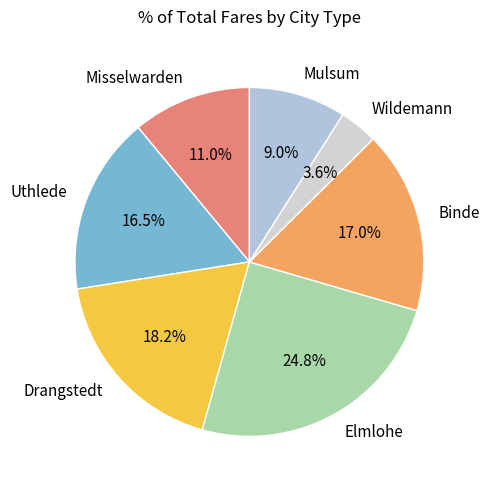

To the nearest percent, what is the combined percentage of Binde and Uthlede?

33%